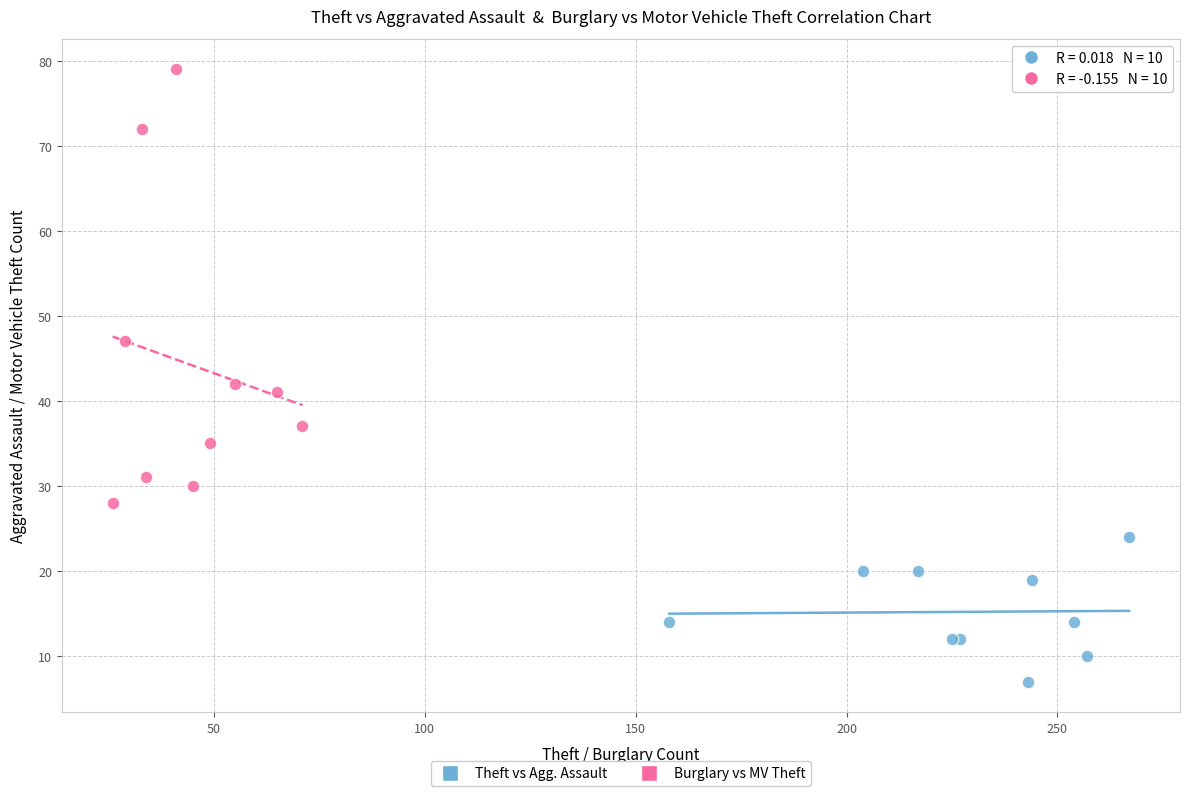

Which series has the largest Y range (max minus min)?

Burglary vs MV Theft